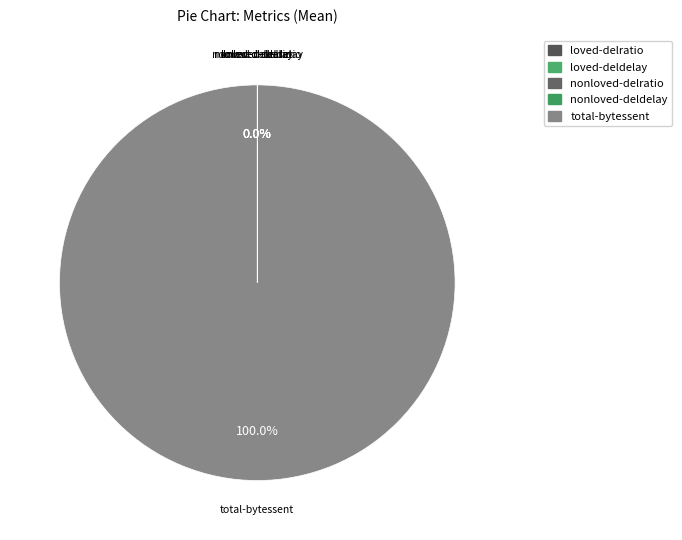

To the nearest percent, what is the average slice percentage?

20%